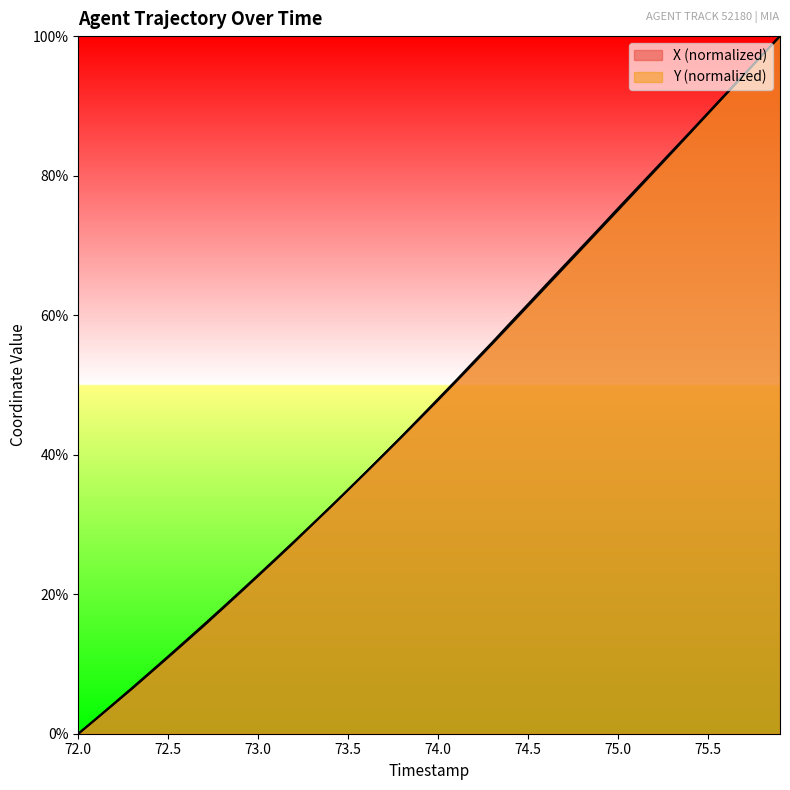

How many values in X are above zero?

39